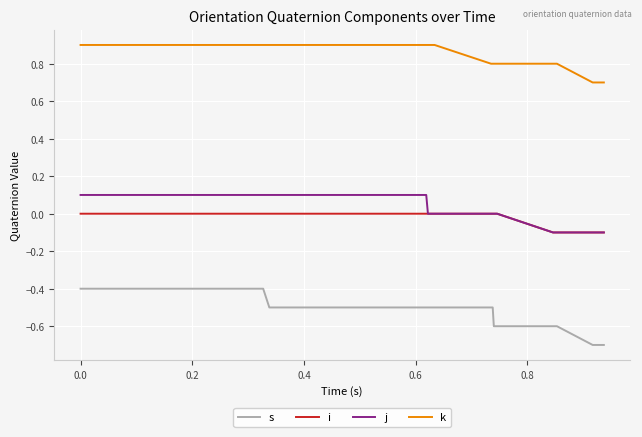

List the series in order of their peak value, lowest first.

s, i, j, k